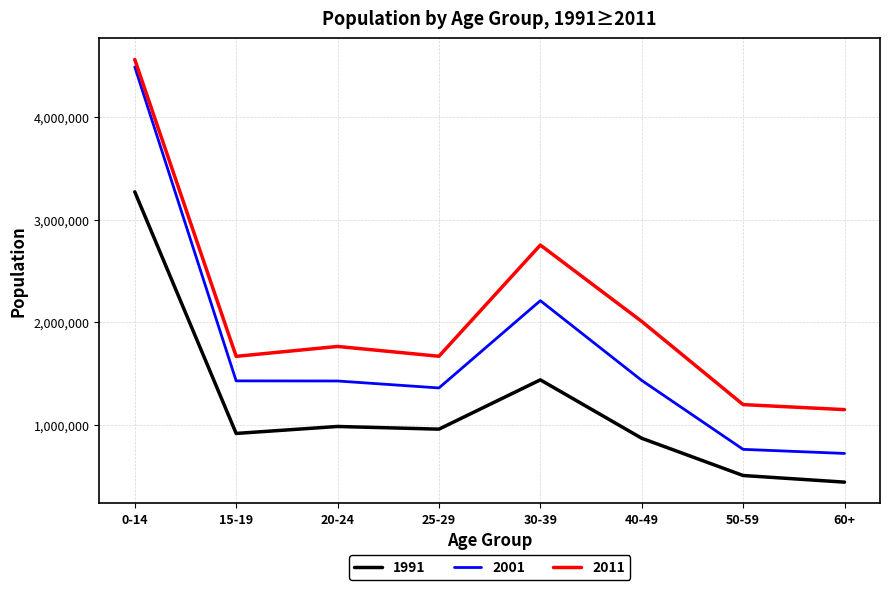

True or false: 2001 and 1991 cross at least once.

False